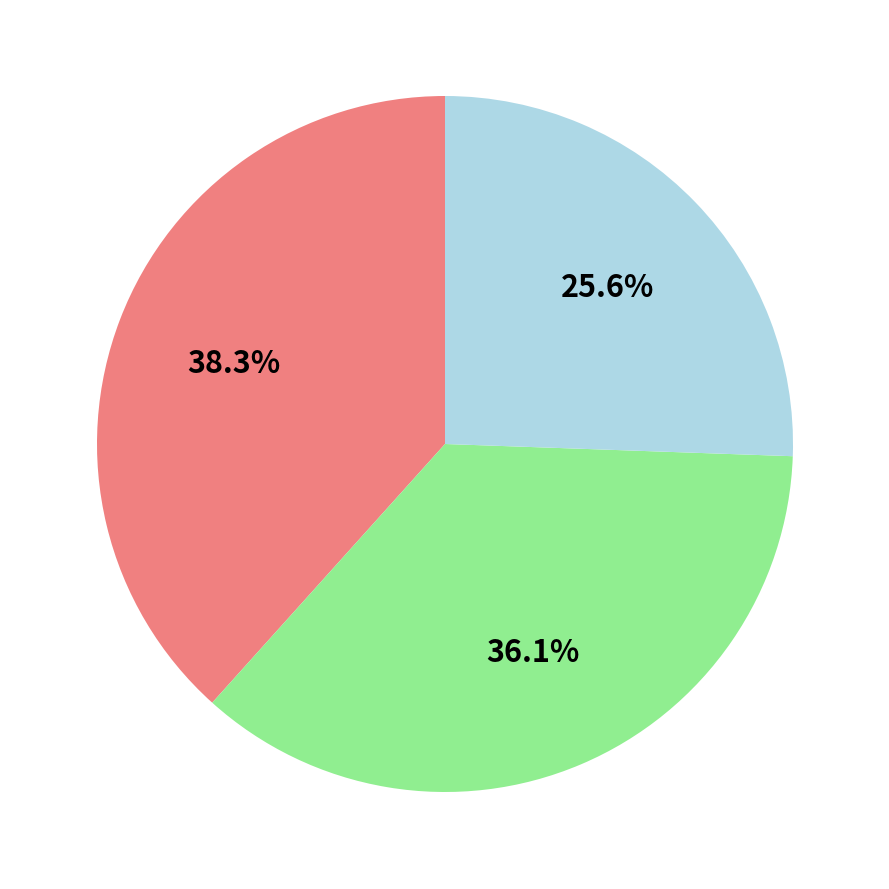

Is there any slice that represents more than half of the pie?

No